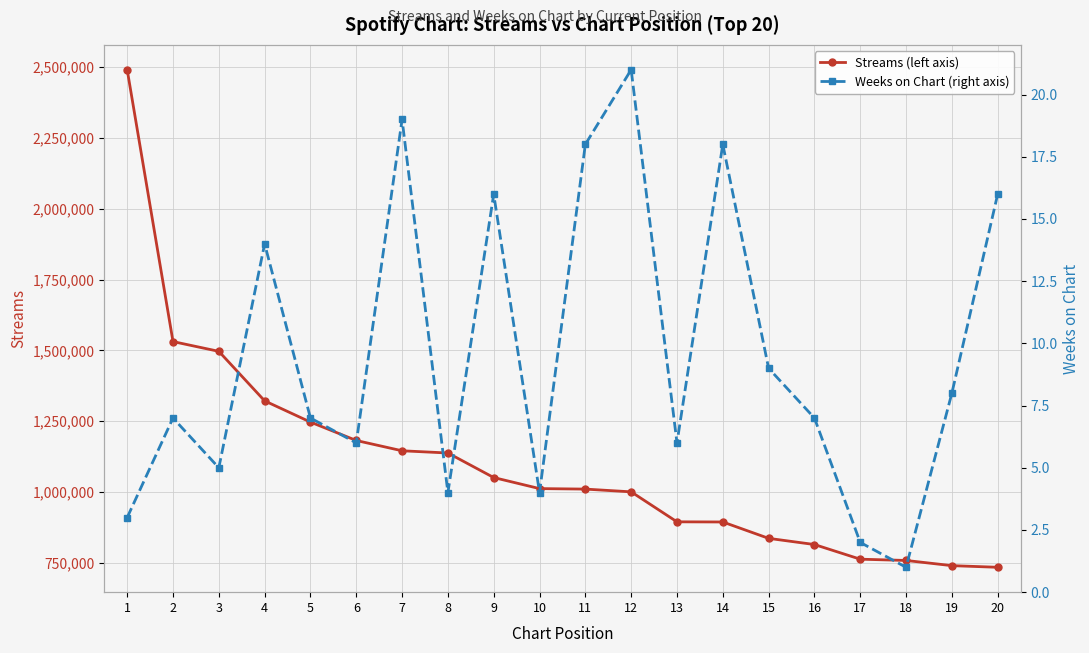

Between 1 and 18, which is larger?

1